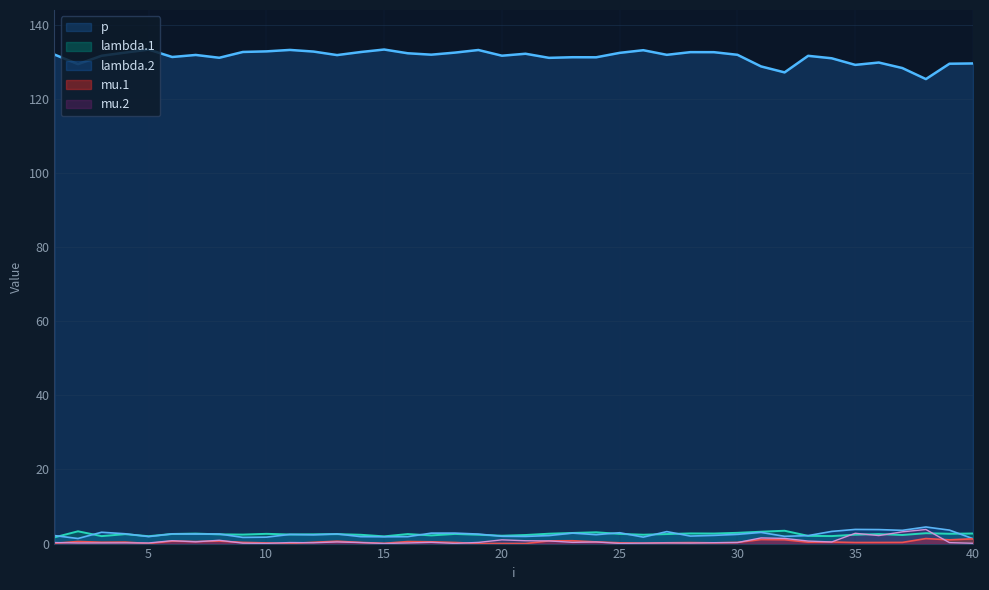

Rank the series at 23 from highest to lowest value.

p, lambda.1, lambda.2, mu.1, mu.2